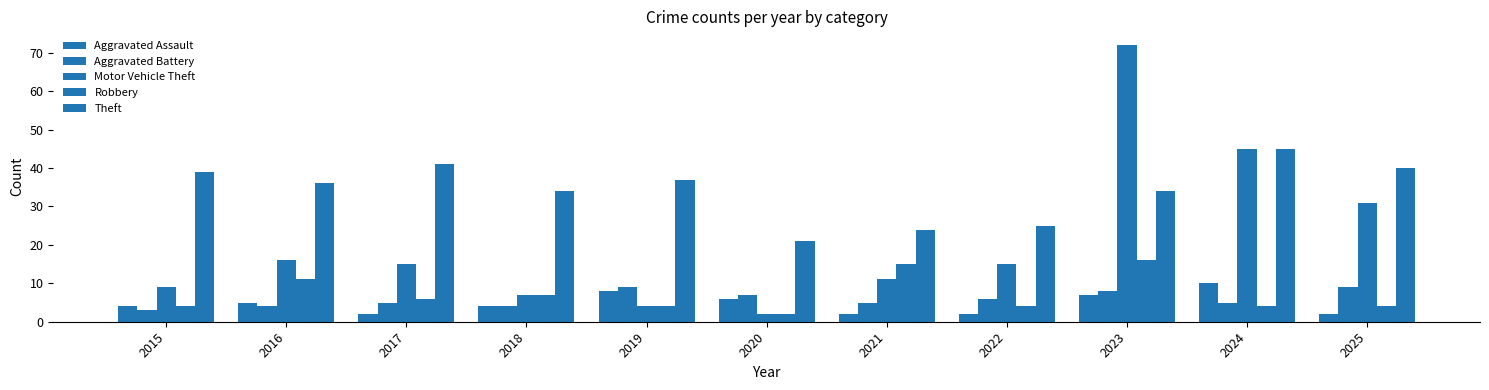

What is the lowest value of the Robbery series?

2